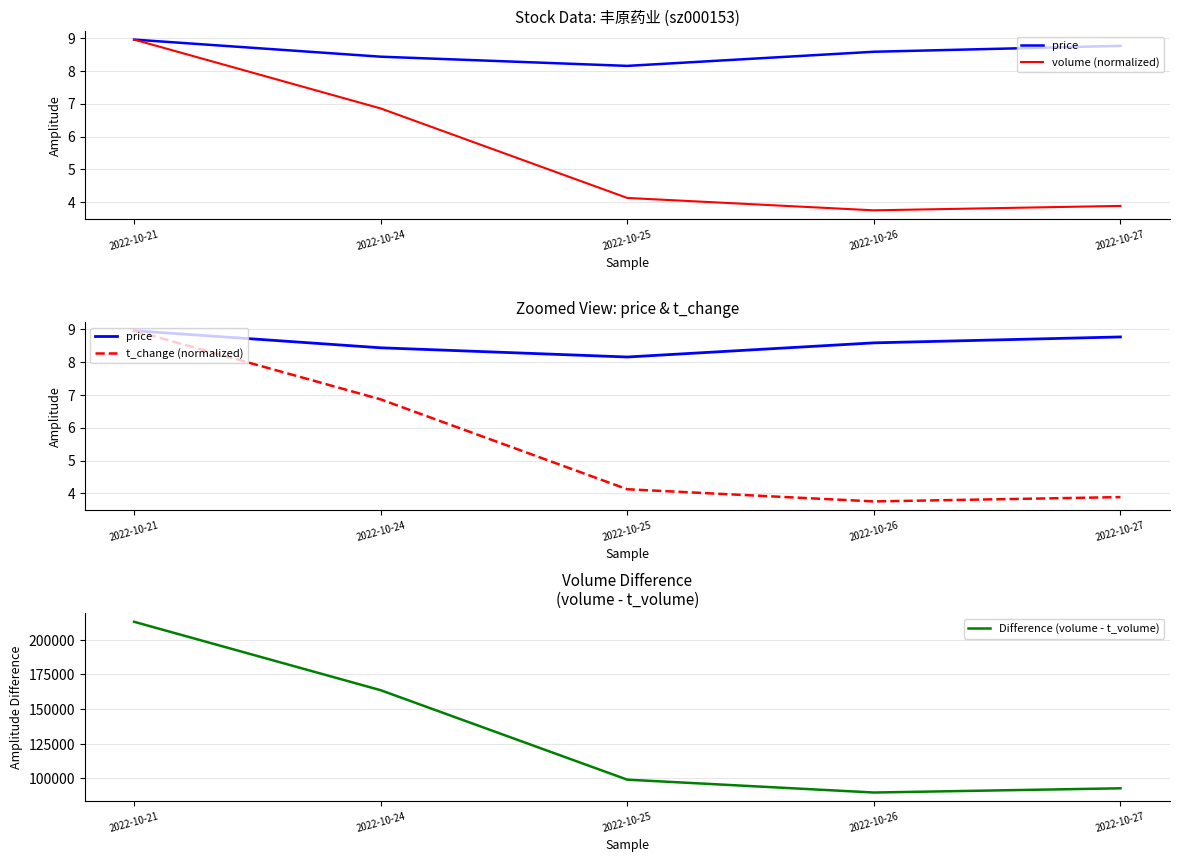

How many lines are shown in the chart?

4